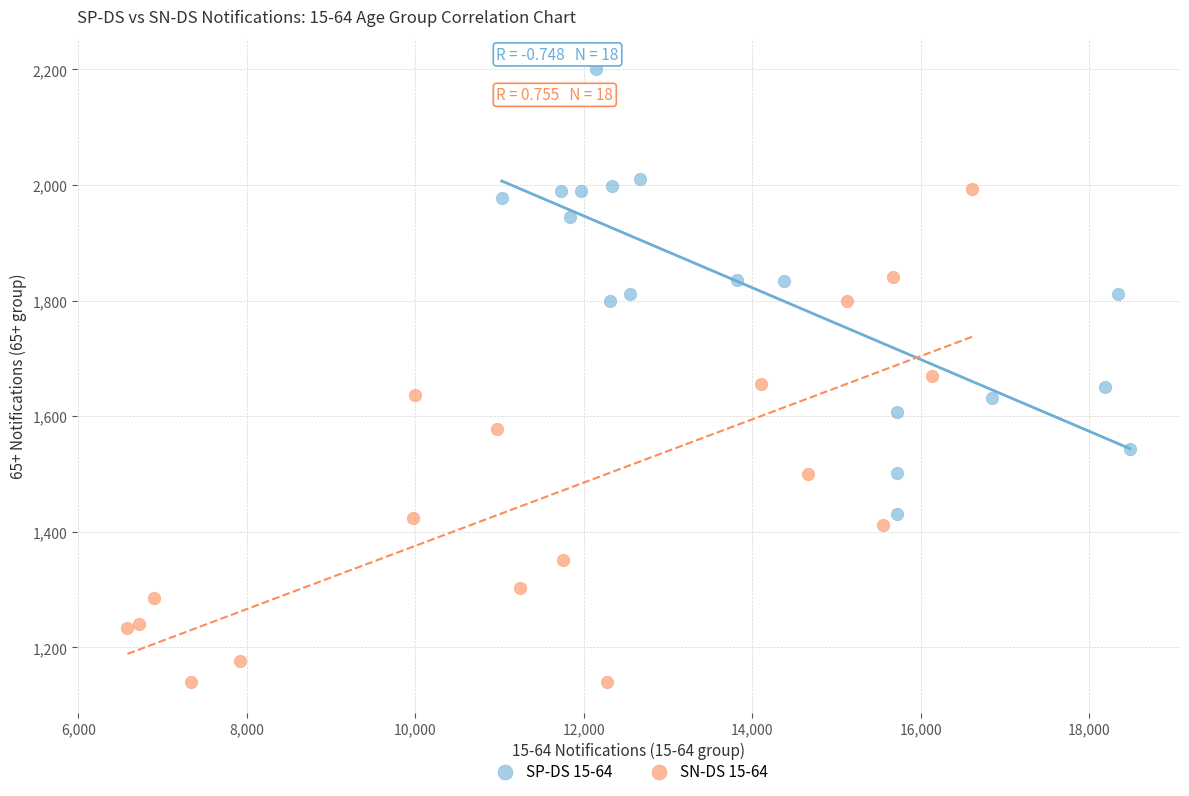

Which series reaches the minimum Y coordinate?

SN-DS 15-64